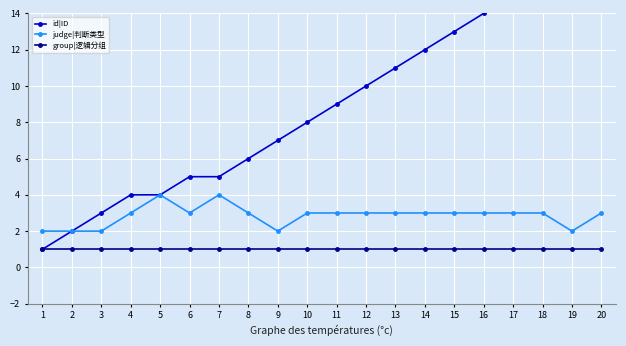

List the series in order of their peak value, highest first.

id|ID, judge|判断类型, group|逻辑分组